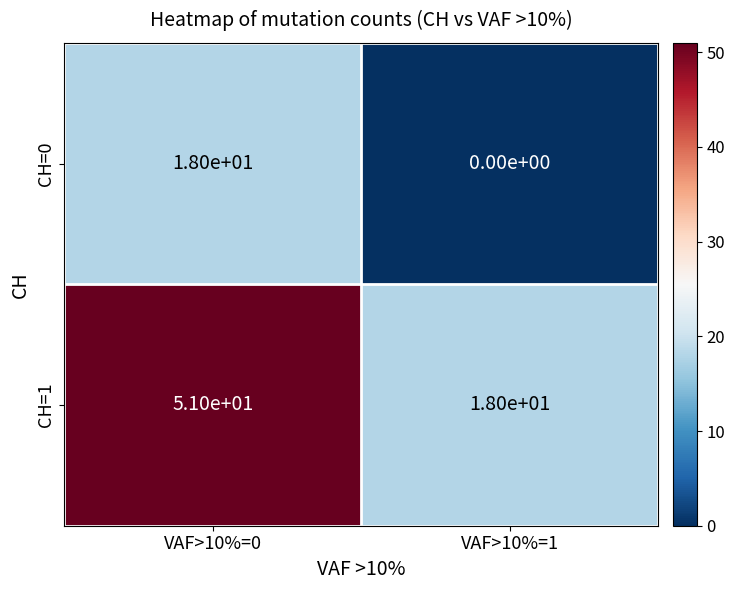

List the series in order of their overall mean, highest first.

CH=1, CH=0